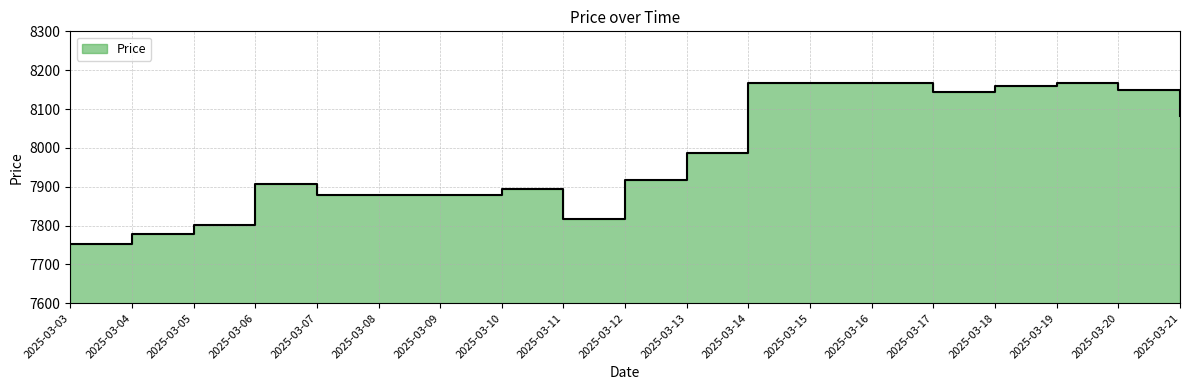

Reading left to right, list all the values displayed in this chart.

7753	7777	7801	7907	7879	7879	7879	7895	7816	7917	7987	8167	8167	8167	8145	8160	8166	8150	8083